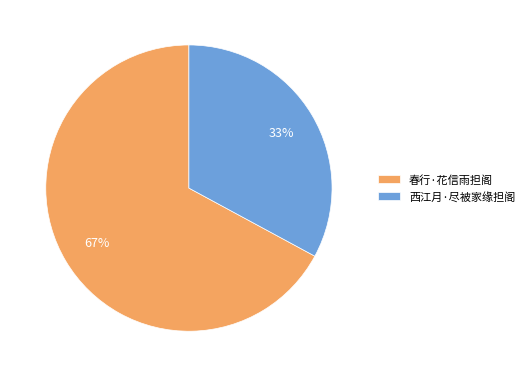

True or false: 西江月·尽被家缘担阁 accounts for 33% of the total.

True